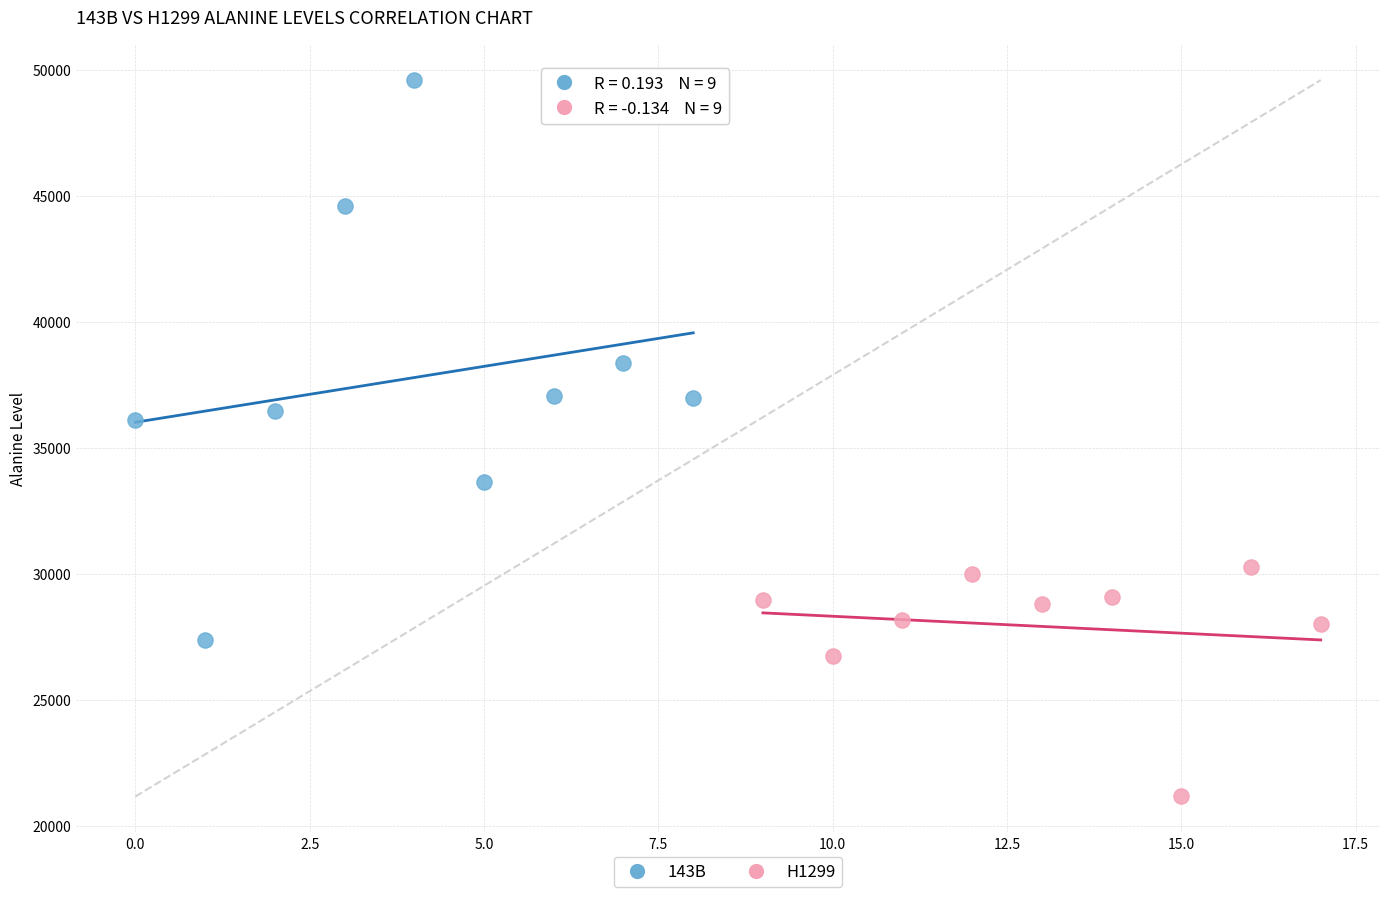

Which series reaches the maximum Y coordinate?

143B